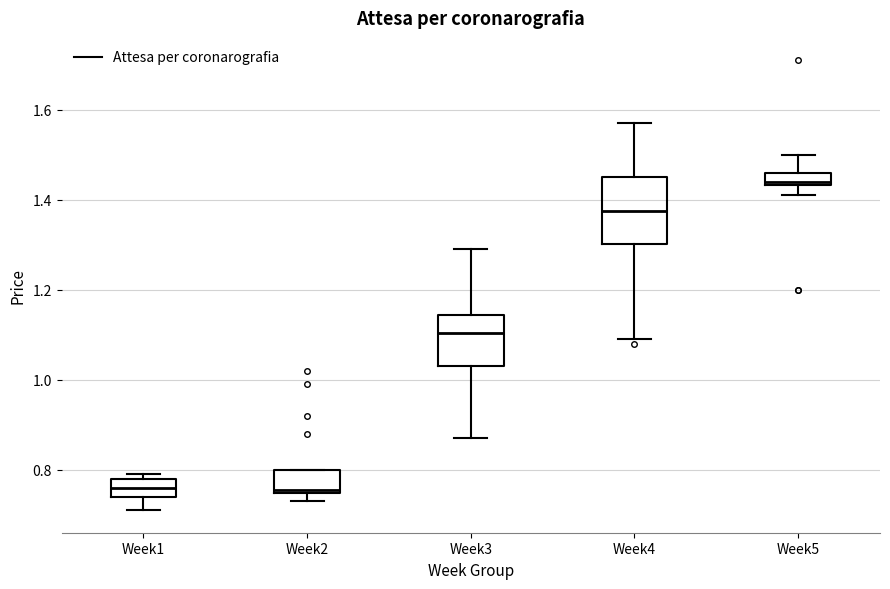

Comparing the boxes themselves (not the whiskers), which one is the tallest?

Week4